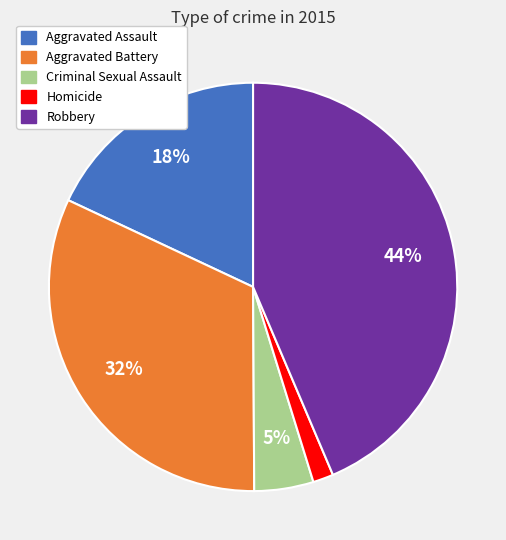

Which category has the biggest portion of the pie?

Robbery